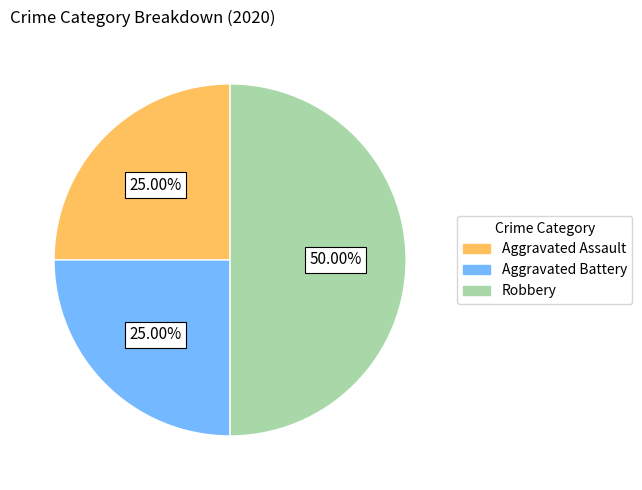

Is it true that Robbery is 43% of the pie?

False